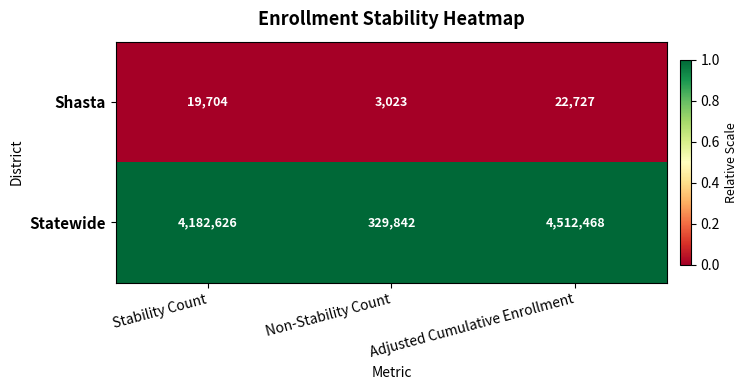

List the series in order of their peak value, lowest first.

Shasta, Statewide